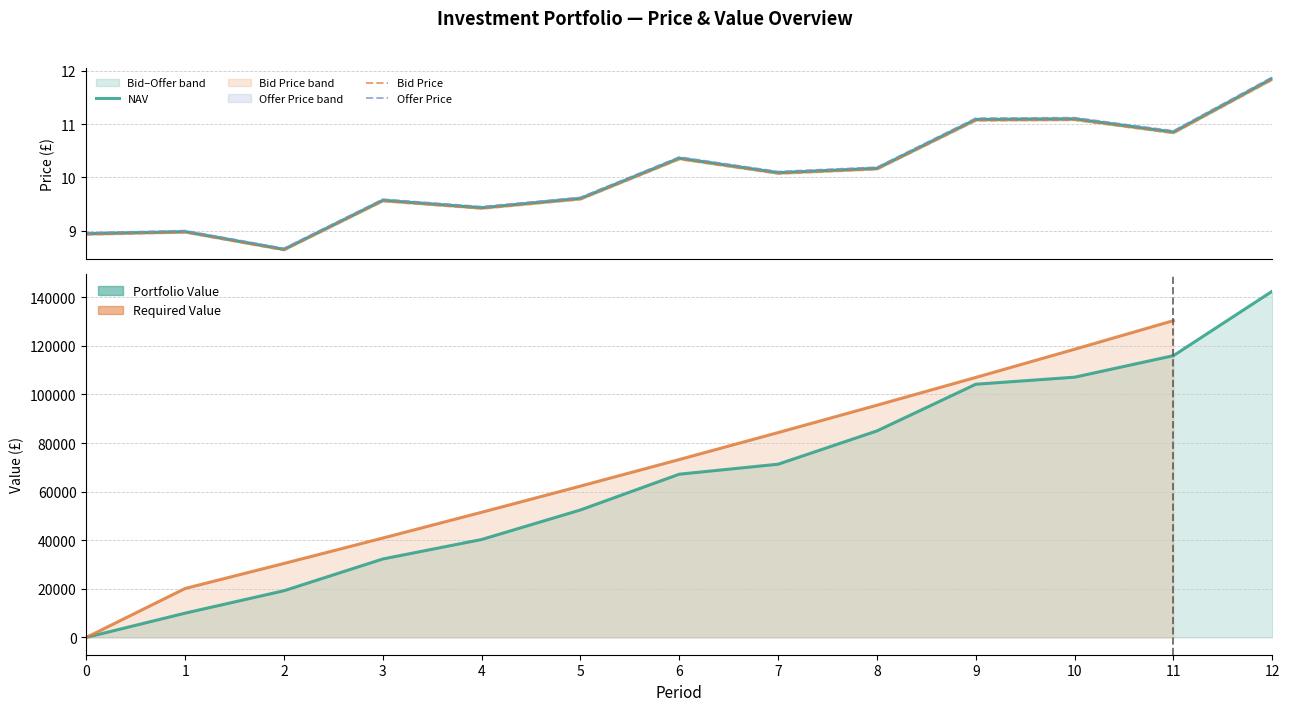

At which category is the sum across all series the highest?

12